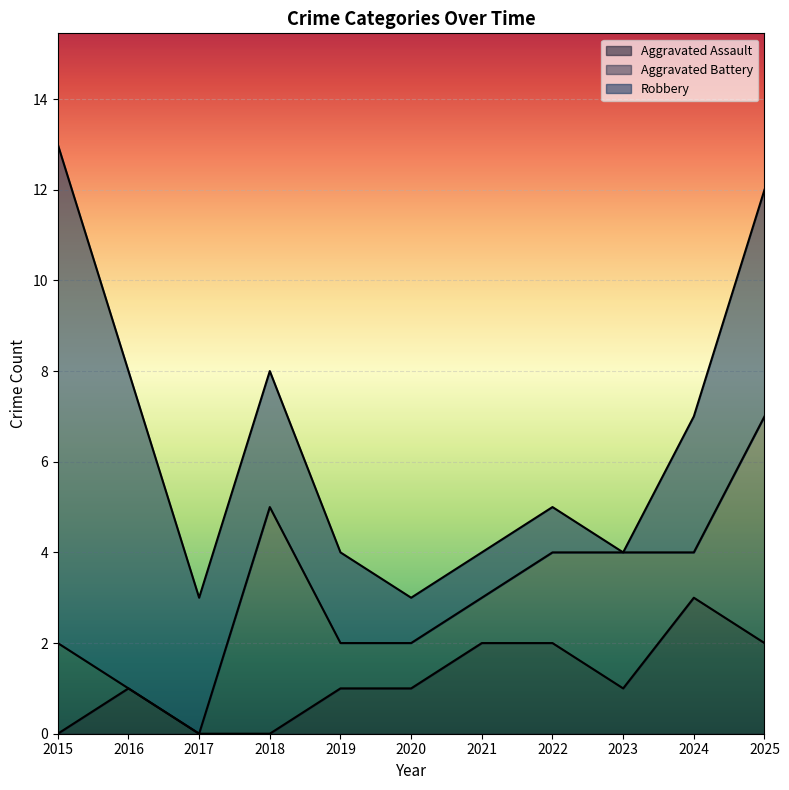

List the series in order of their overall mean, highest first.

Robbery, Aggravated Battery, Aggravated Assault